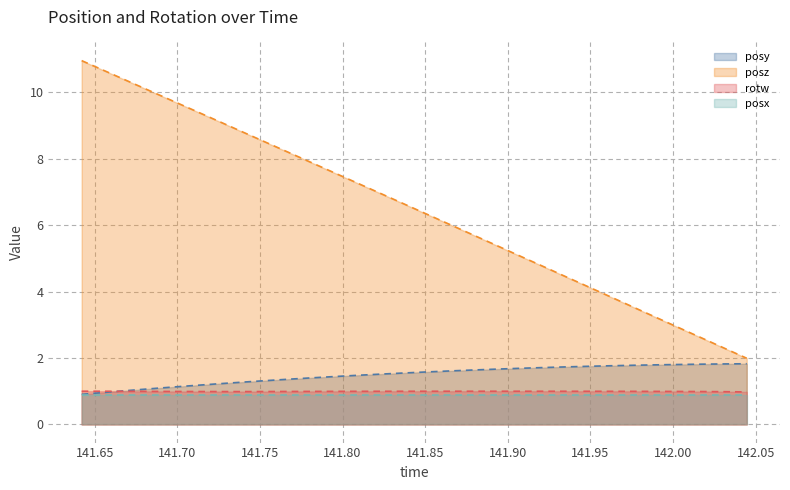

What is the maximum value for rotw?

1.0